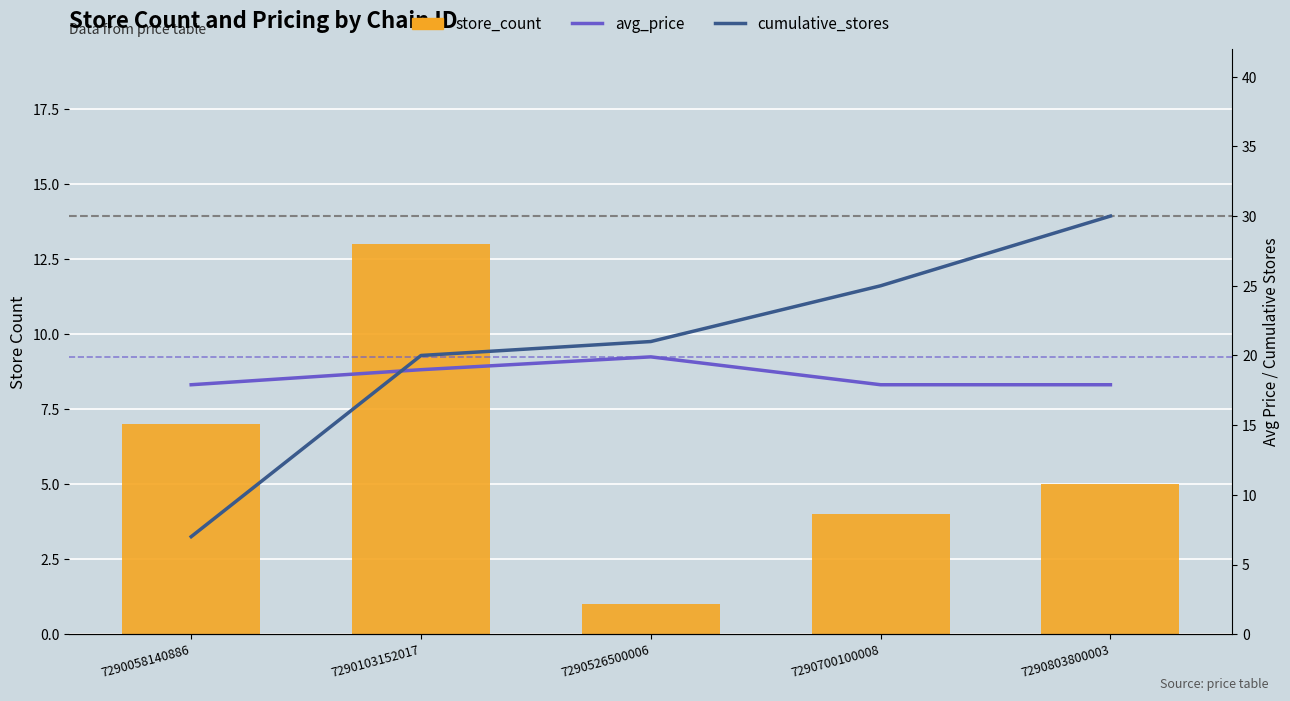

Which series has the largest total across all categories?

cumulative_stores